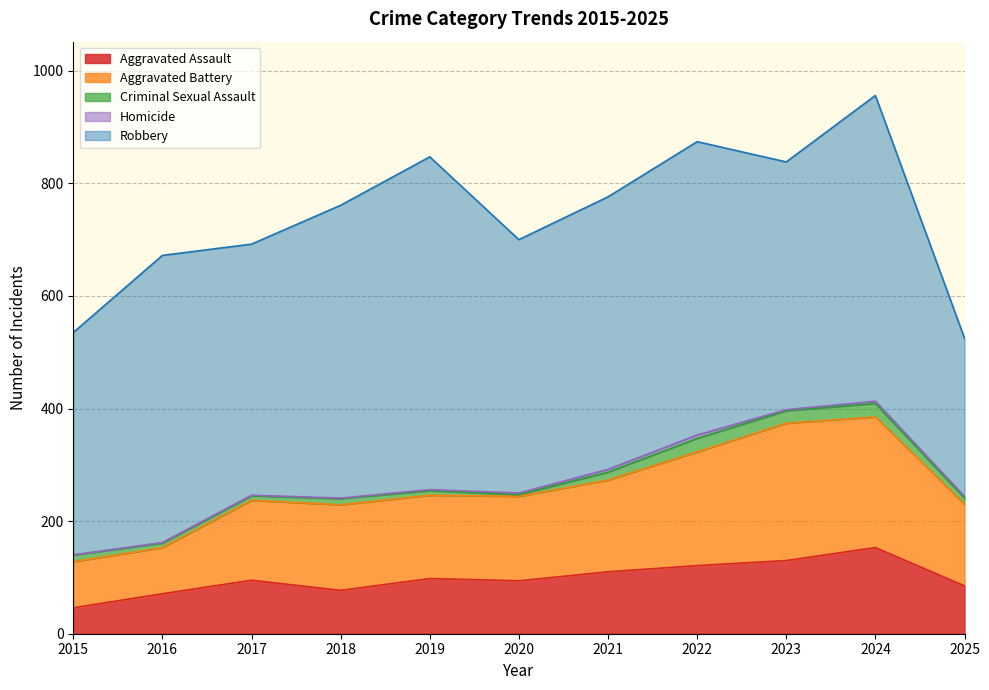

At which label does Robbery reach its peak?

2019